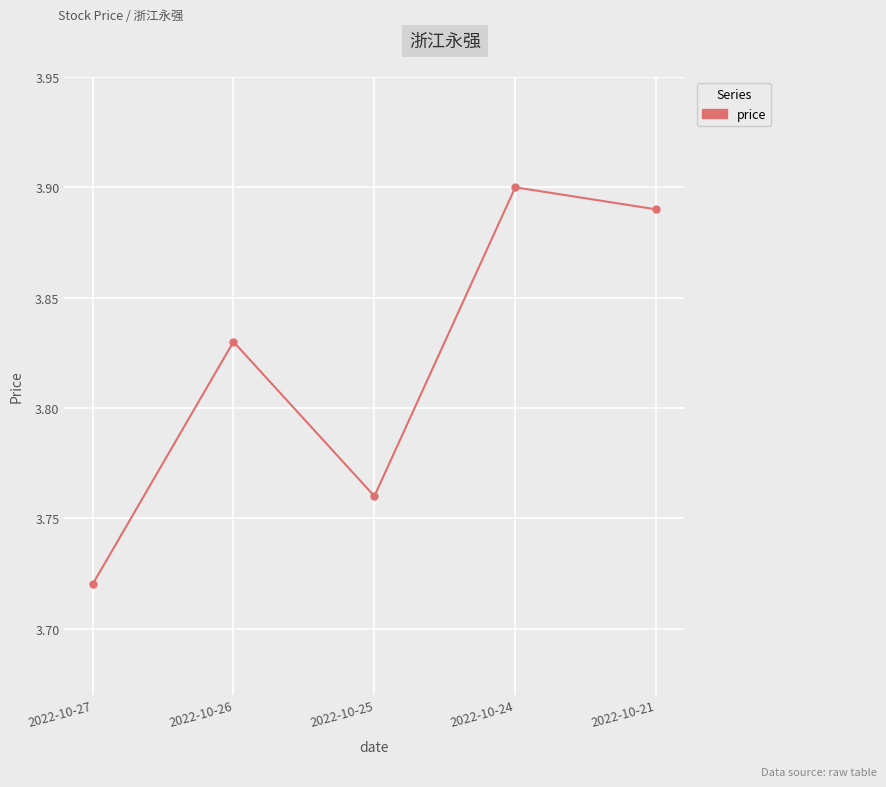

At which label is the value closest to 3?

2022-10-27